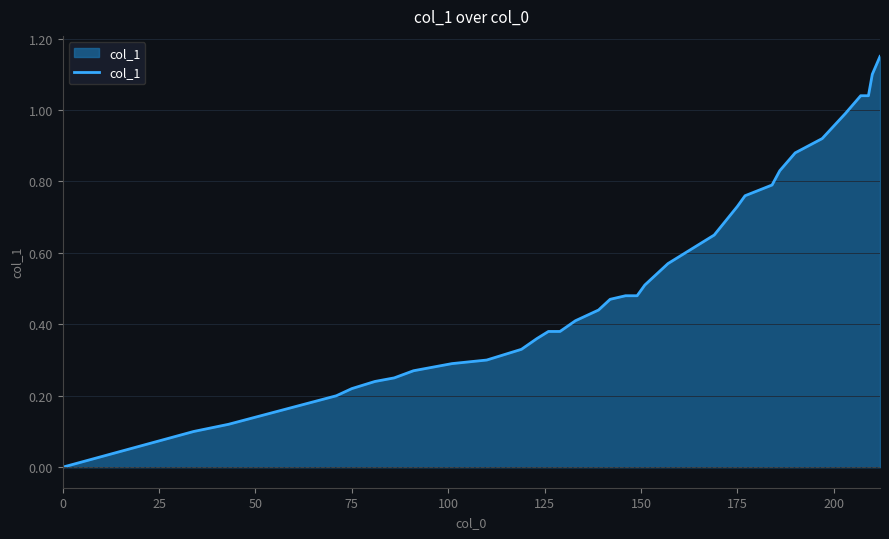

How many values are above zero?

39